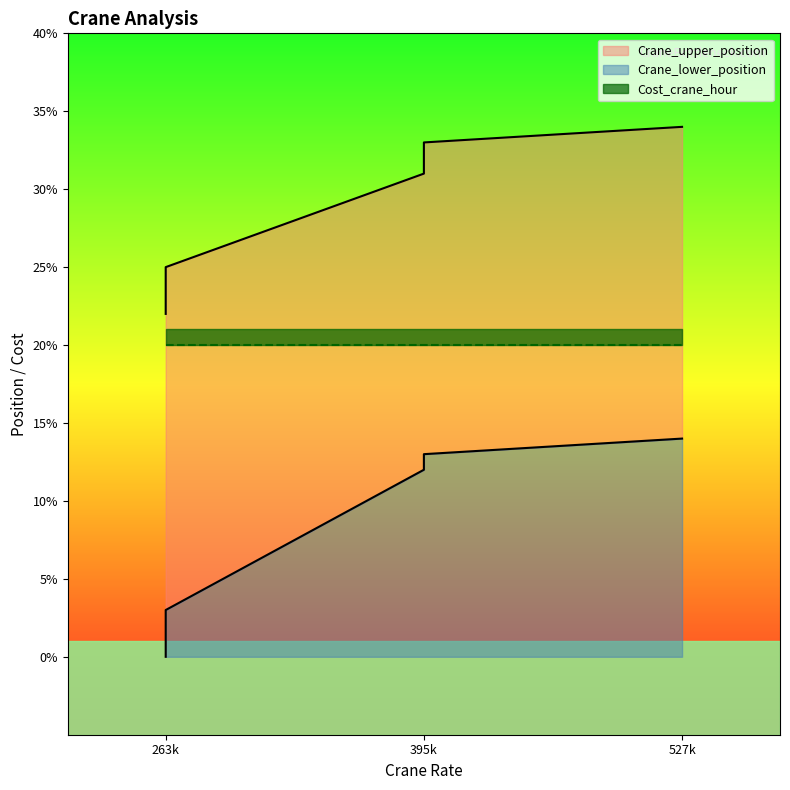

What is the difference between the maximum and minimum values in the Crane_lower_position series?

14